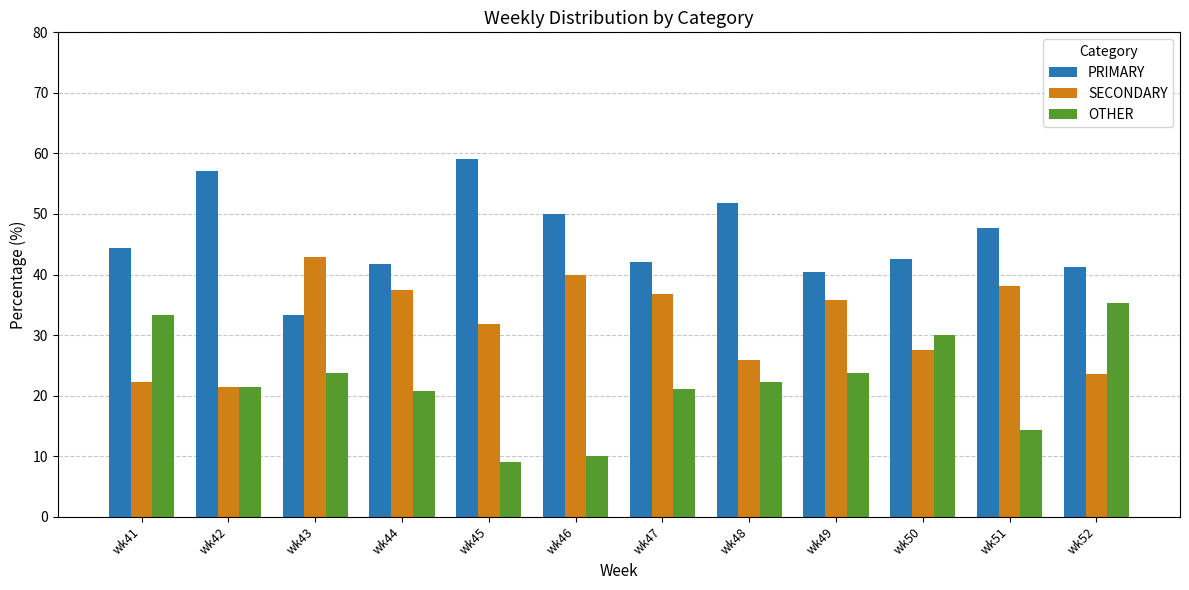

Which series has the largest total across all categories?

PRIMARY